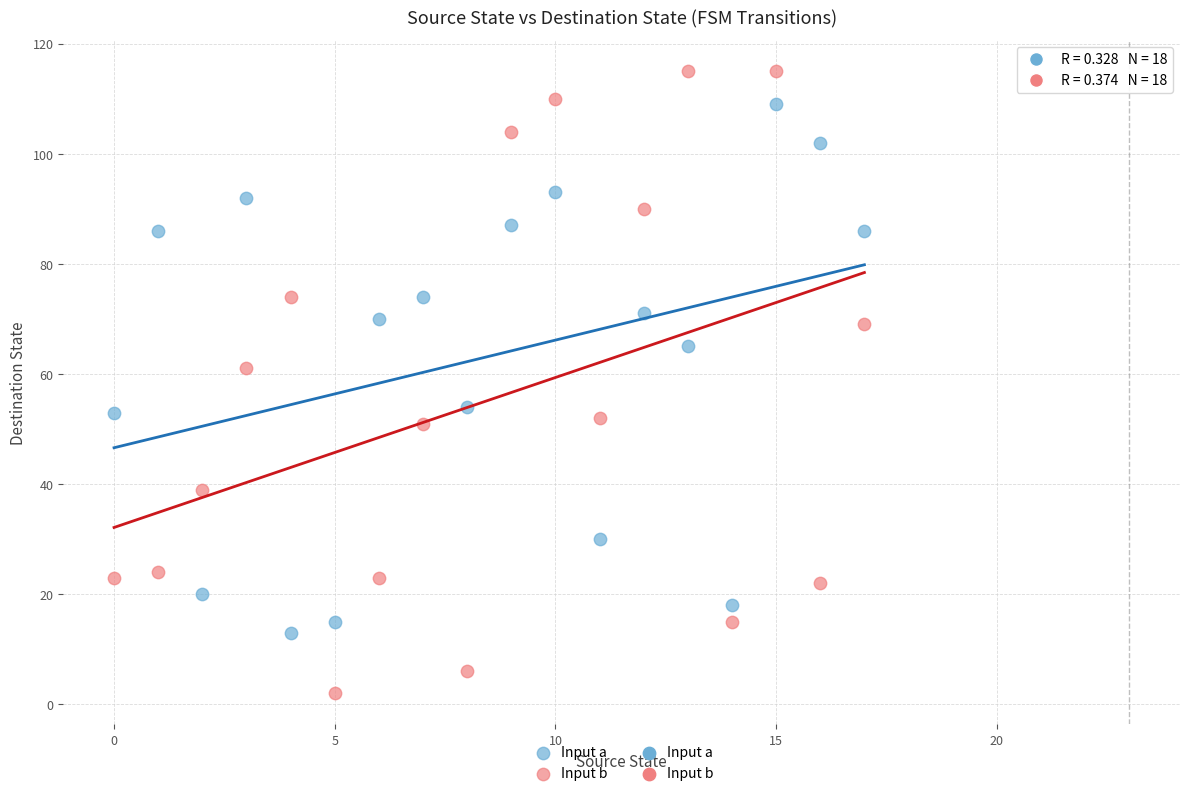

Which series reaches the maximum Y coordinate?

Input b